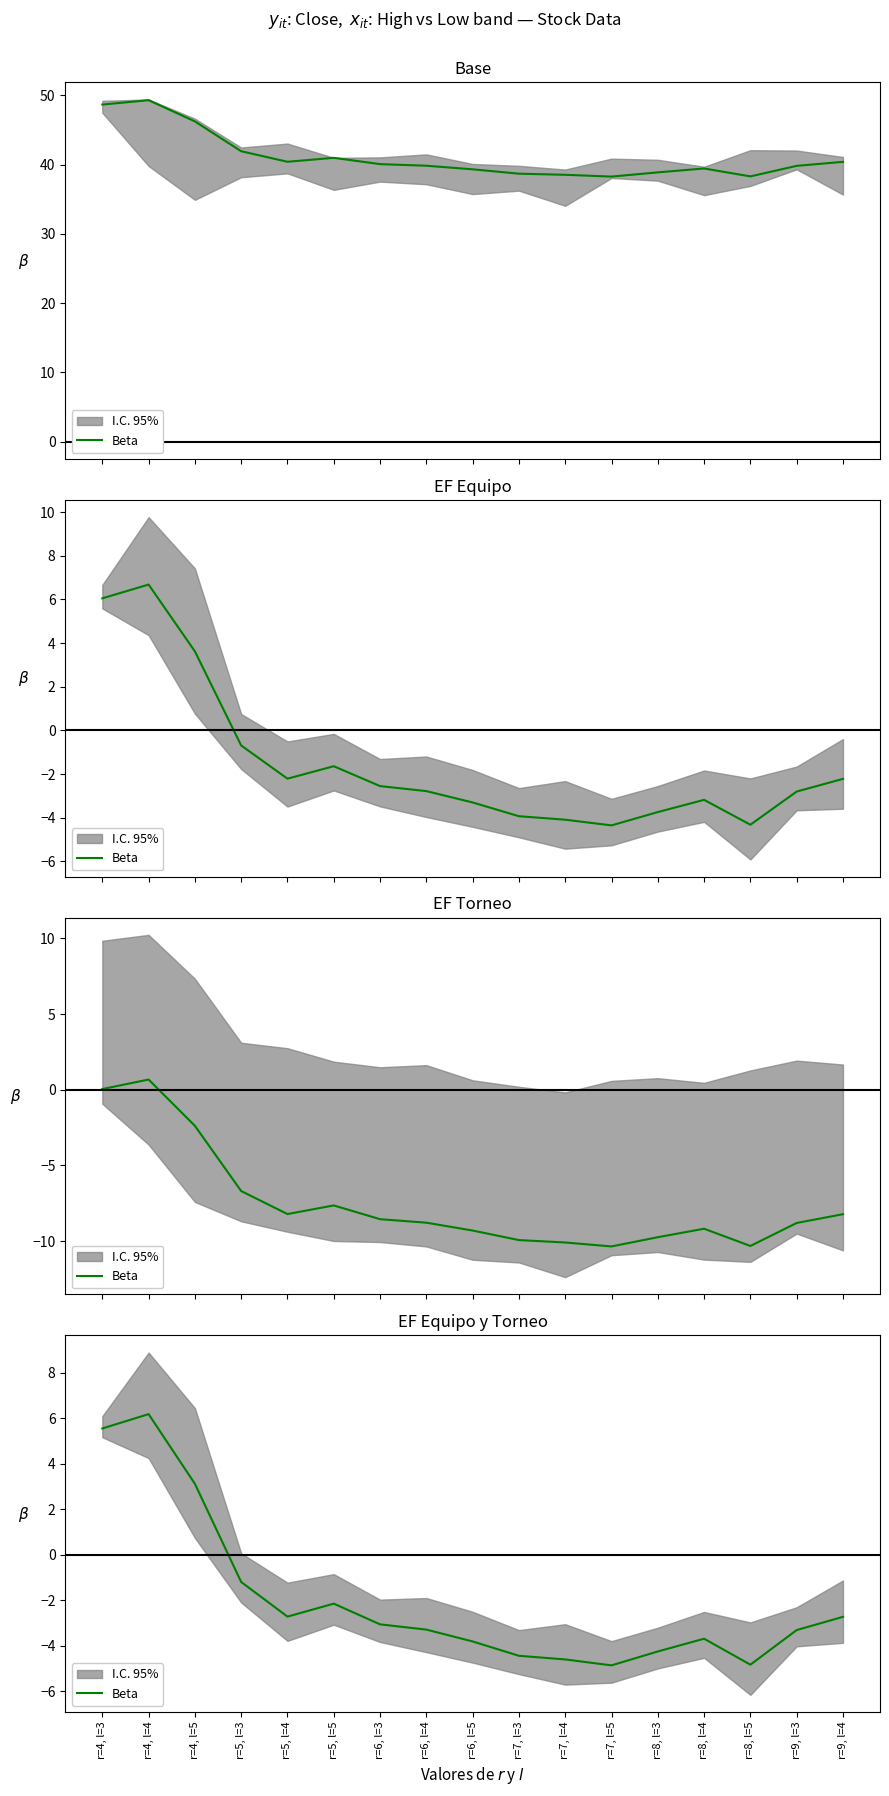

How many positive values are there?

3